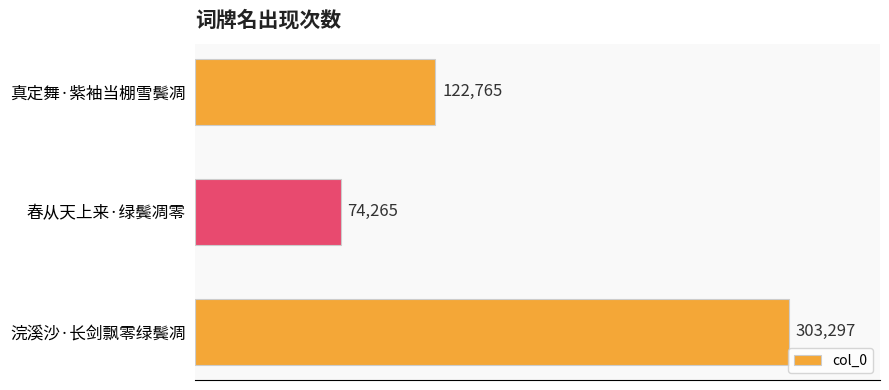

Reading bottom to top, list all the values displayed in this chart.

303297	74265	122765